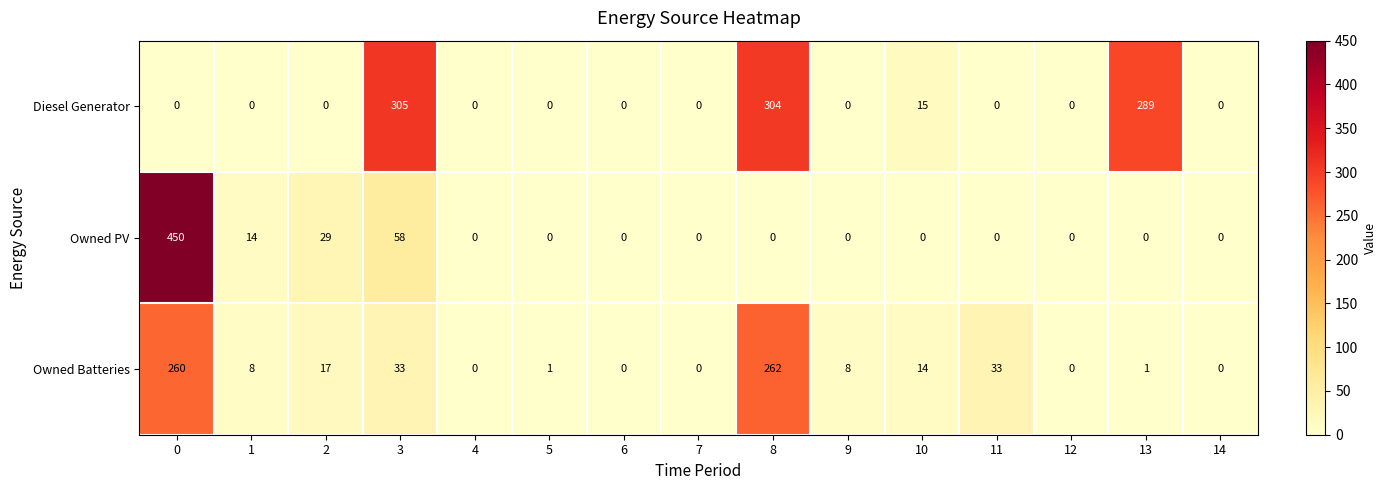

What is the total value across all series at 1?

22